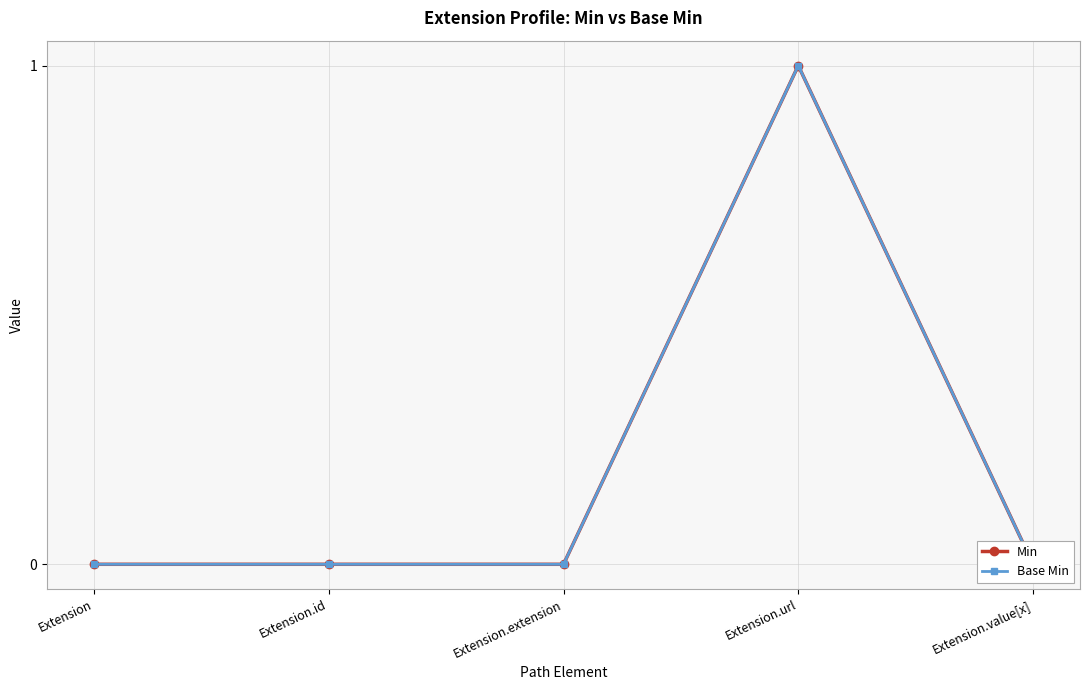

Is this an area chart (filled region under the line)?

No